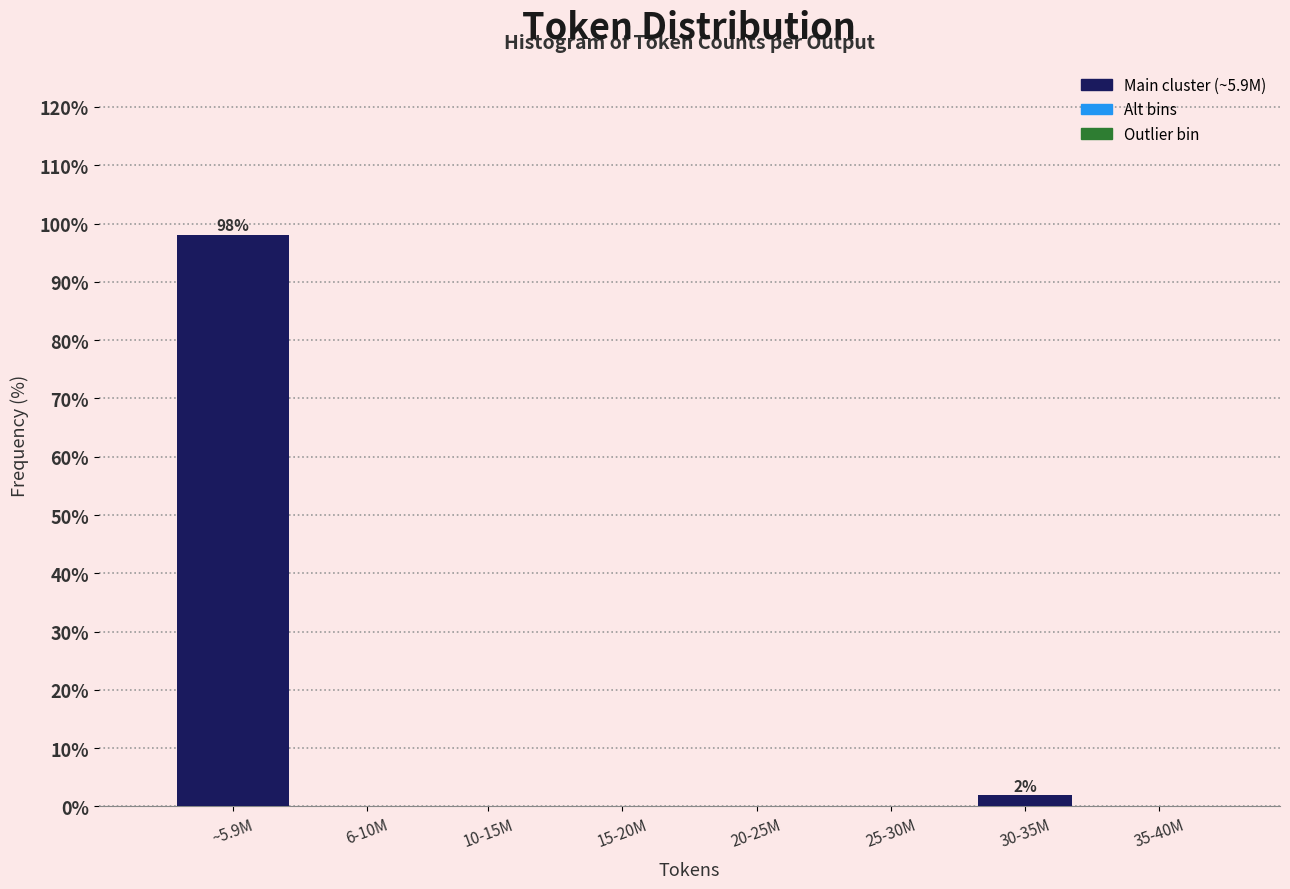

Reading right to left, what are all the values shown in this chart?

35-40M=0.0	30-35M=1.9	25-30M=0.0	20-25M=0.0	15-20M=0.0	10-15M=0.0	6-10M=0.0	~5.9M=98.1